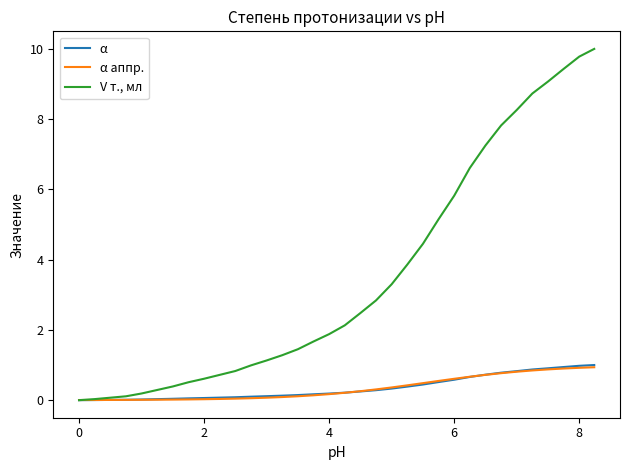

What is the average value of the V т., мл series?

3.5